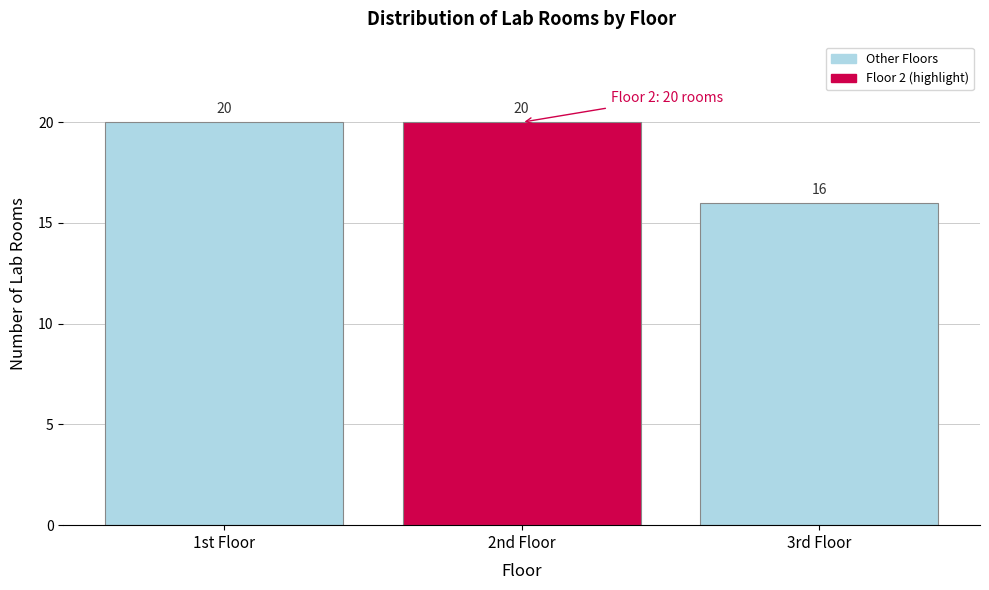

Reading left to right, what are all the values shown in this chart?

1st Floor=20	2nd Floor=20	3rd Floor=16